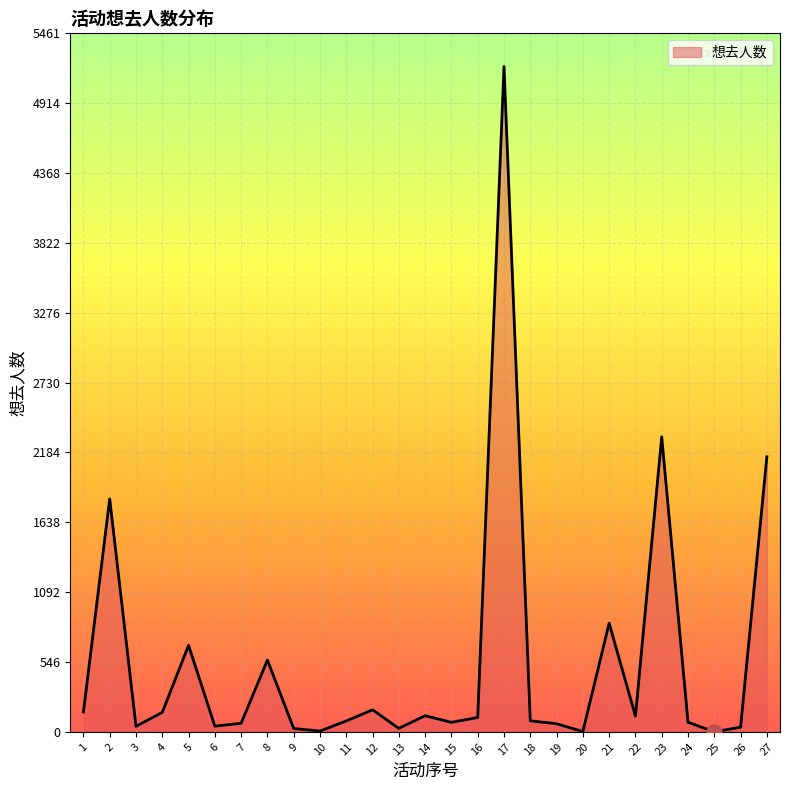

Which has a higher value, 4 or 5?

5